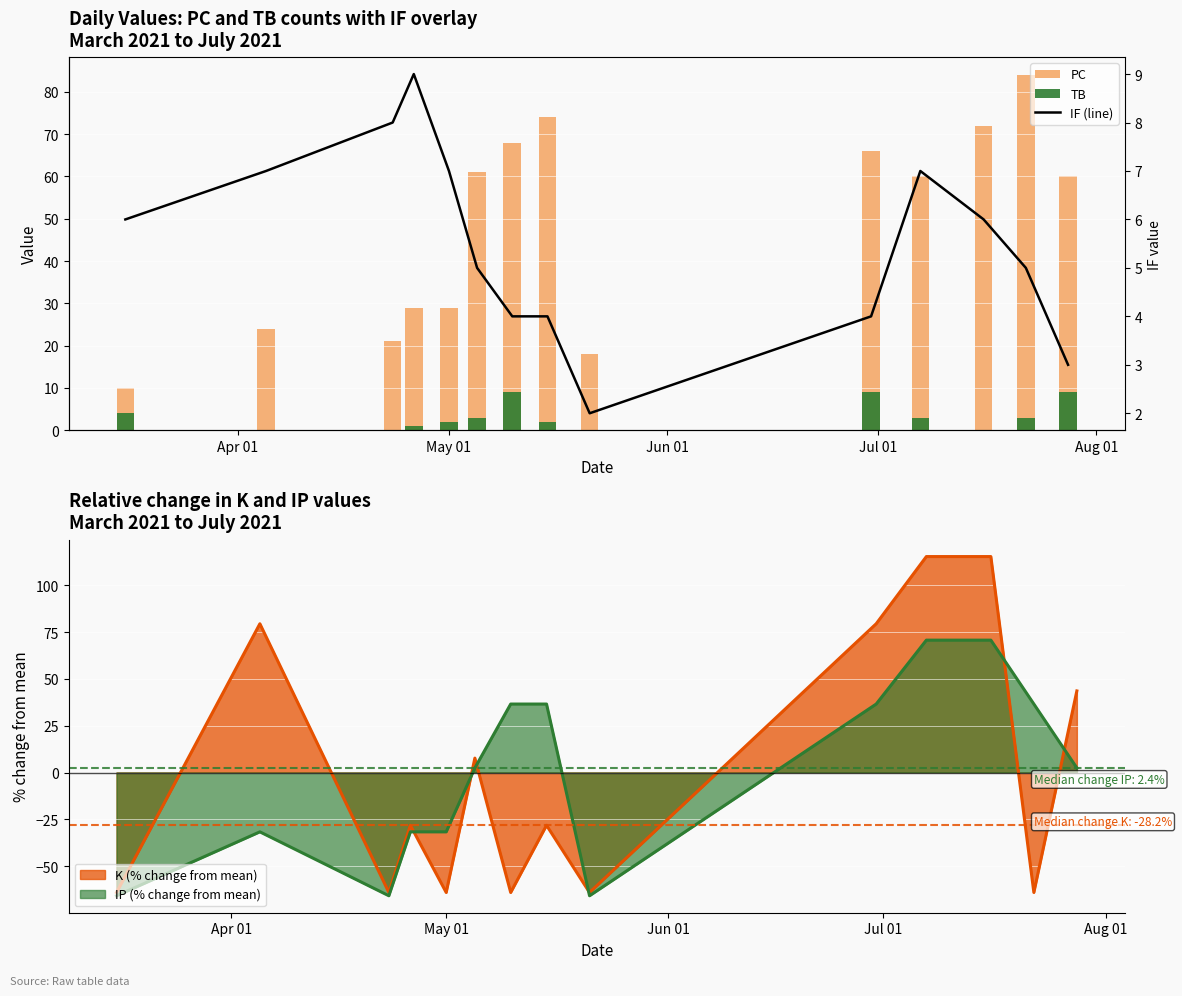

What is the minimum value for IP (% change from mean)?

-65.9